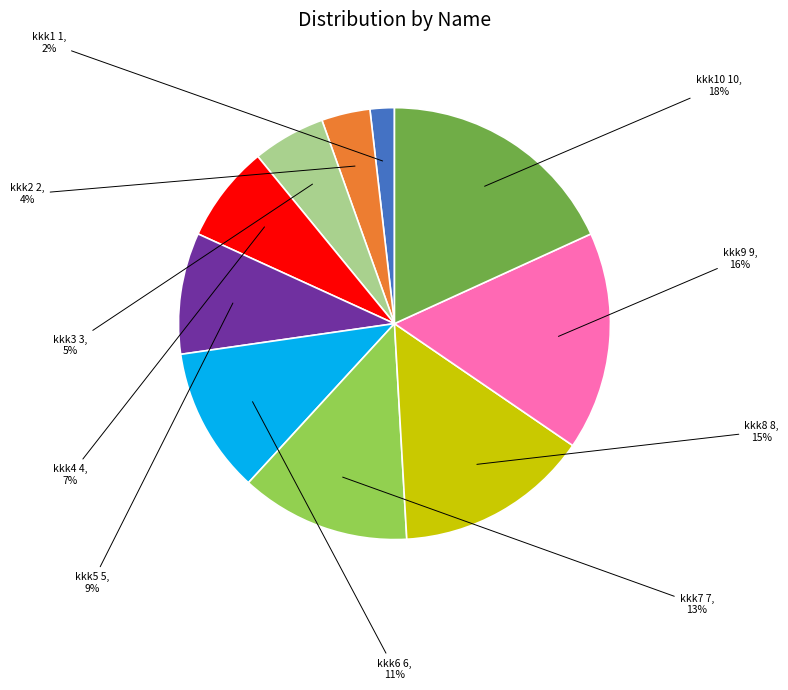

To the nearest percent, what is the difference between the largest and smallest slice percentages?

16%